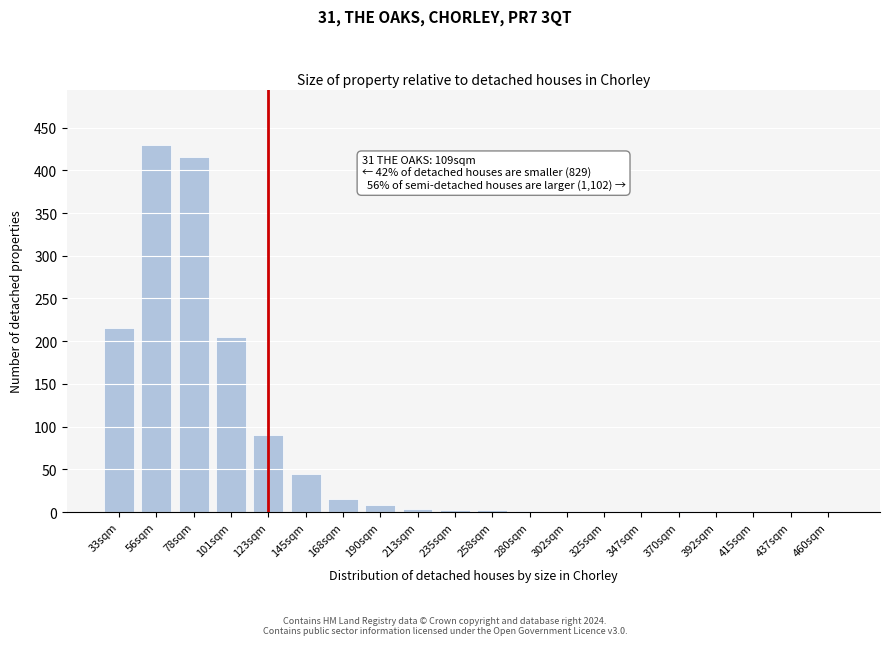

What is the sum of all values?

1441